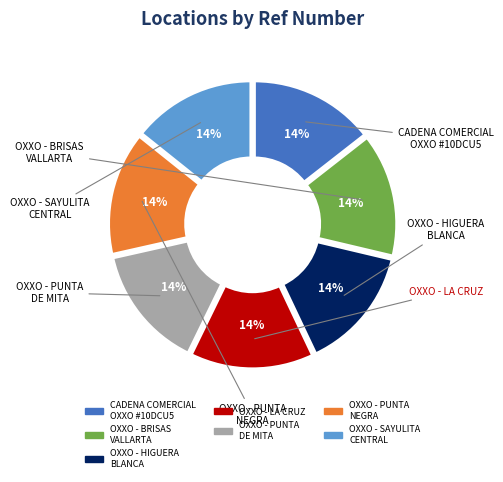

Which slice is the smallest?

OXXO - LA CRUZ PVA